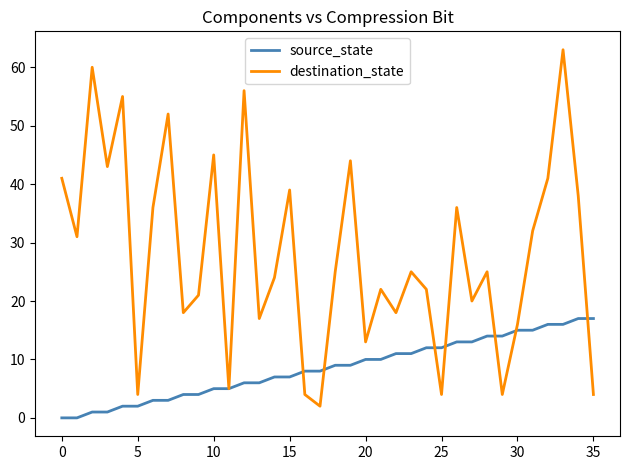

What are all the series names shown in the legend?

source_state, destination_state